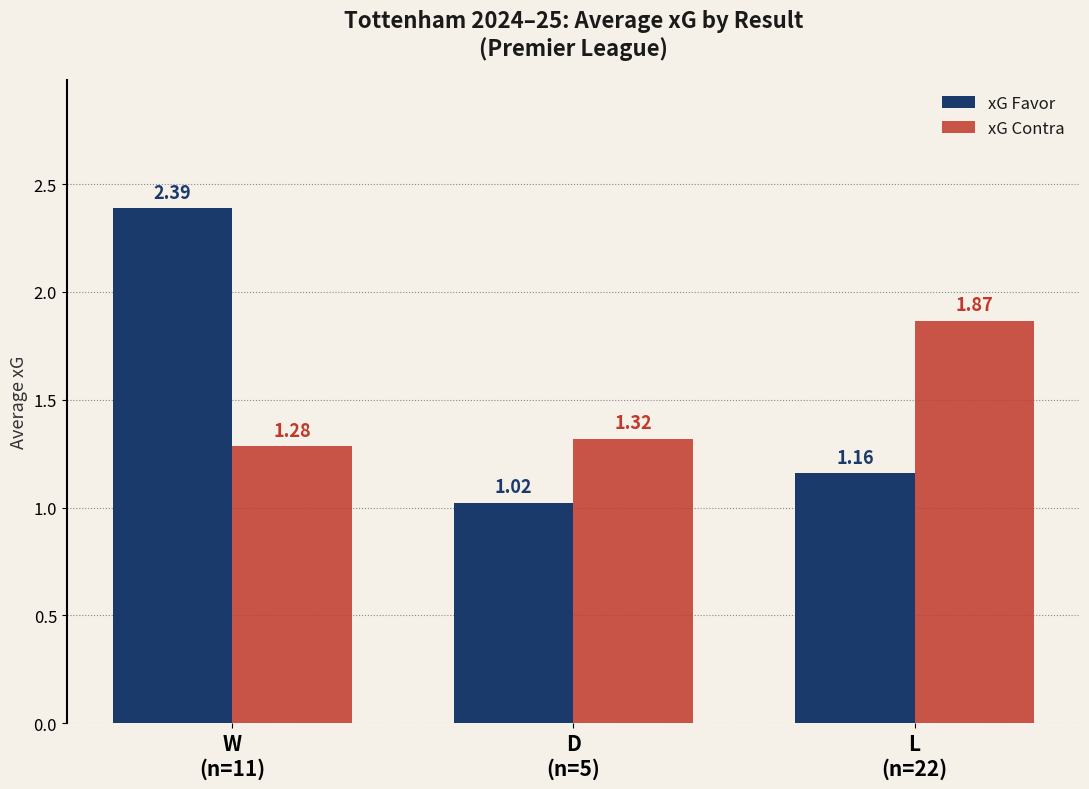

Which series has the largest total across all categories?

xG Favor